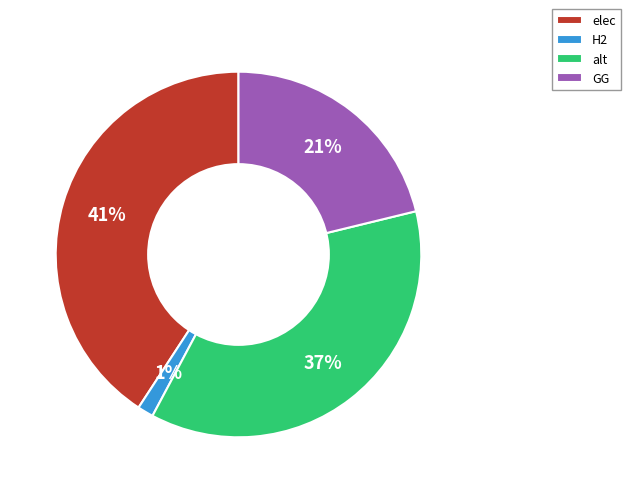

Does H2 represent more than half of the total?

No